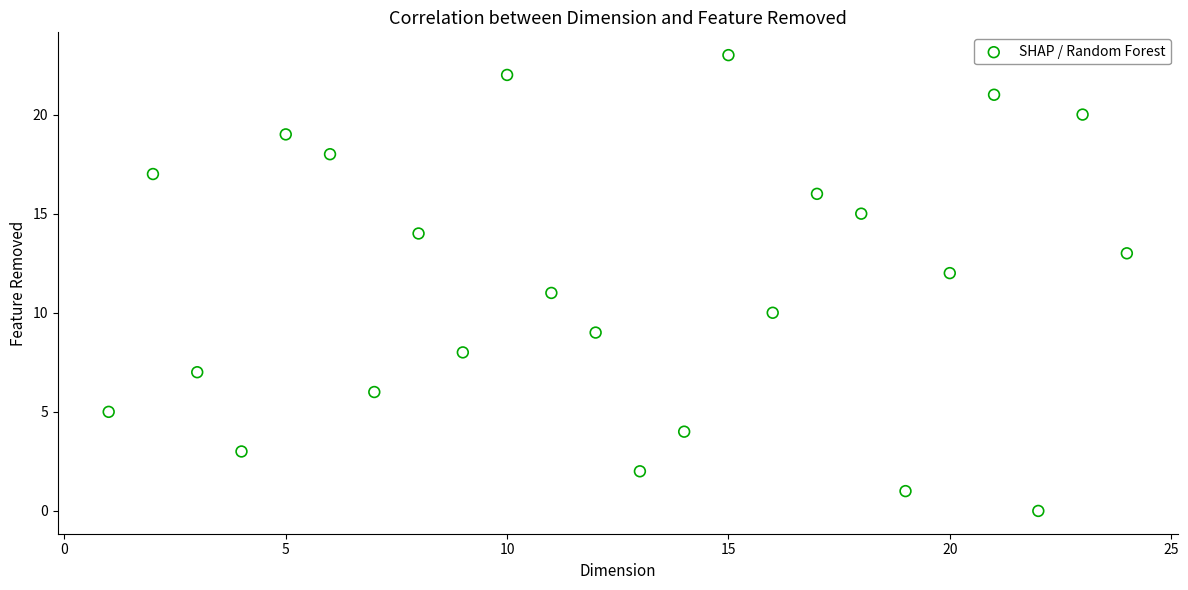

What is the range of X values (max minus min)?

23